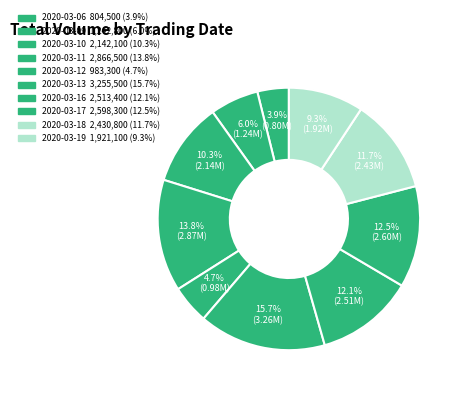

Is there any slice that represents more than half of the pie?

No